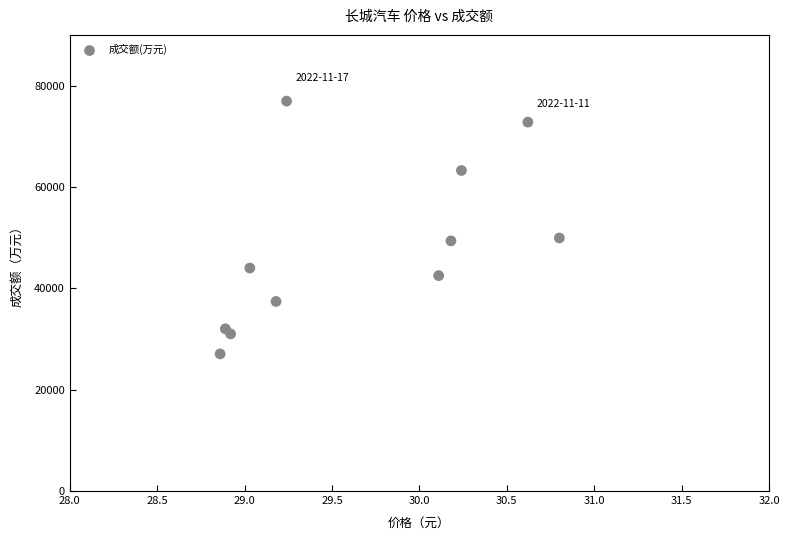

What is the range of Y values (max minus min)?

49869